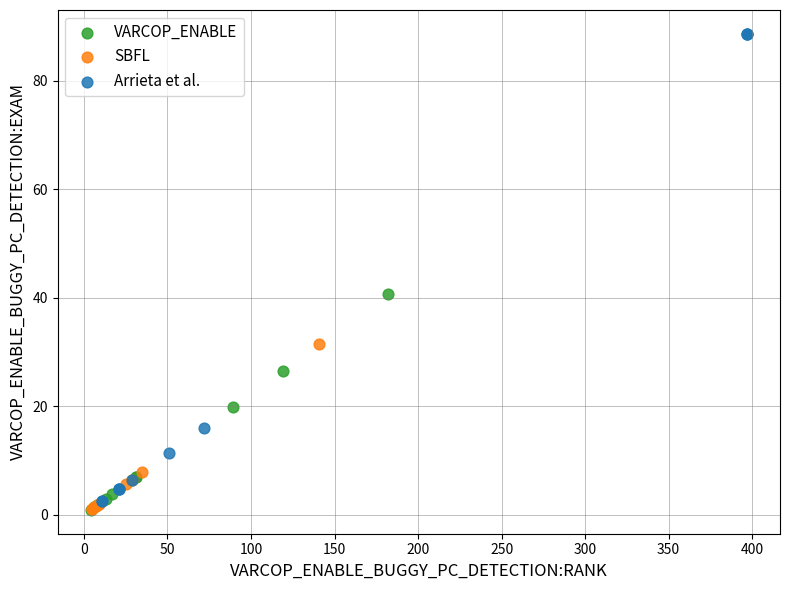

Which series reaches the maximum Y coordinate?

Arrieta et al.